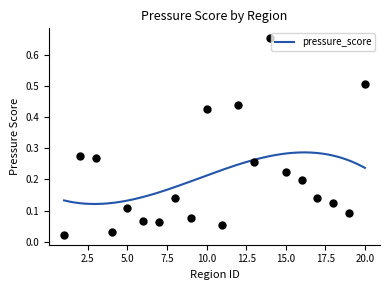

Between 5 and 15, which is larger?

15